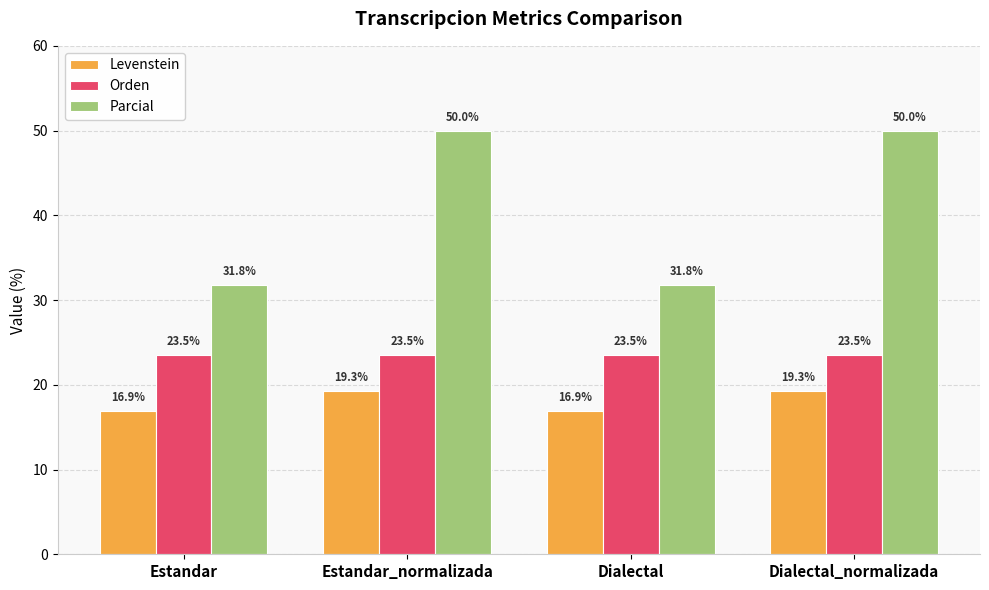

Read the Parcial value at Estandar.

31.8